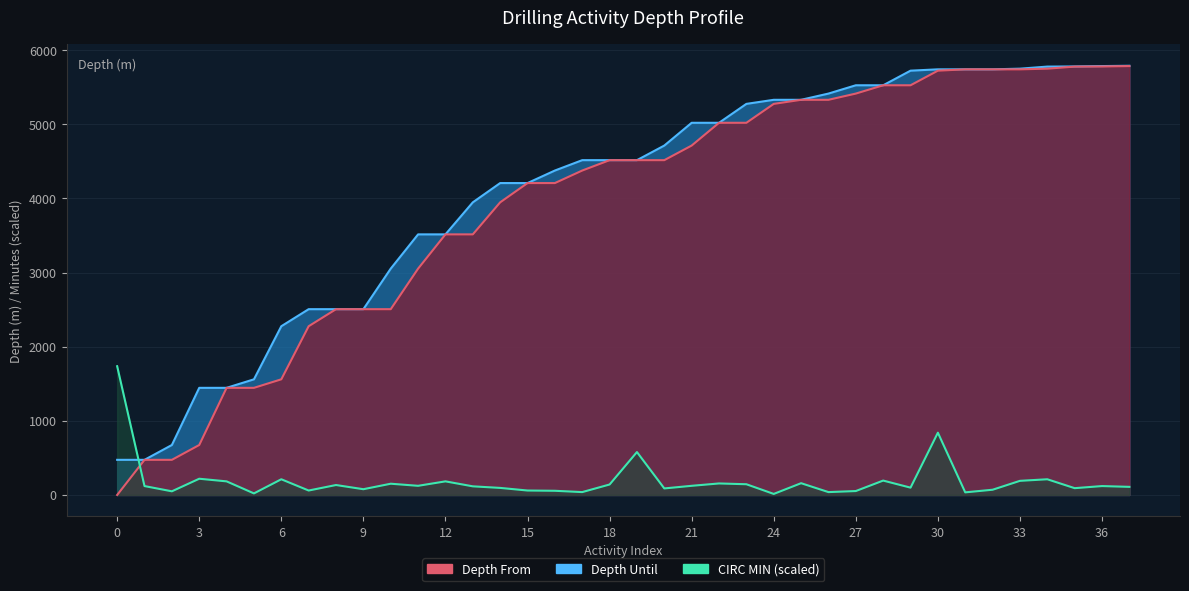

What is the difference between the Depth Until values at 24 and 17?

814.0